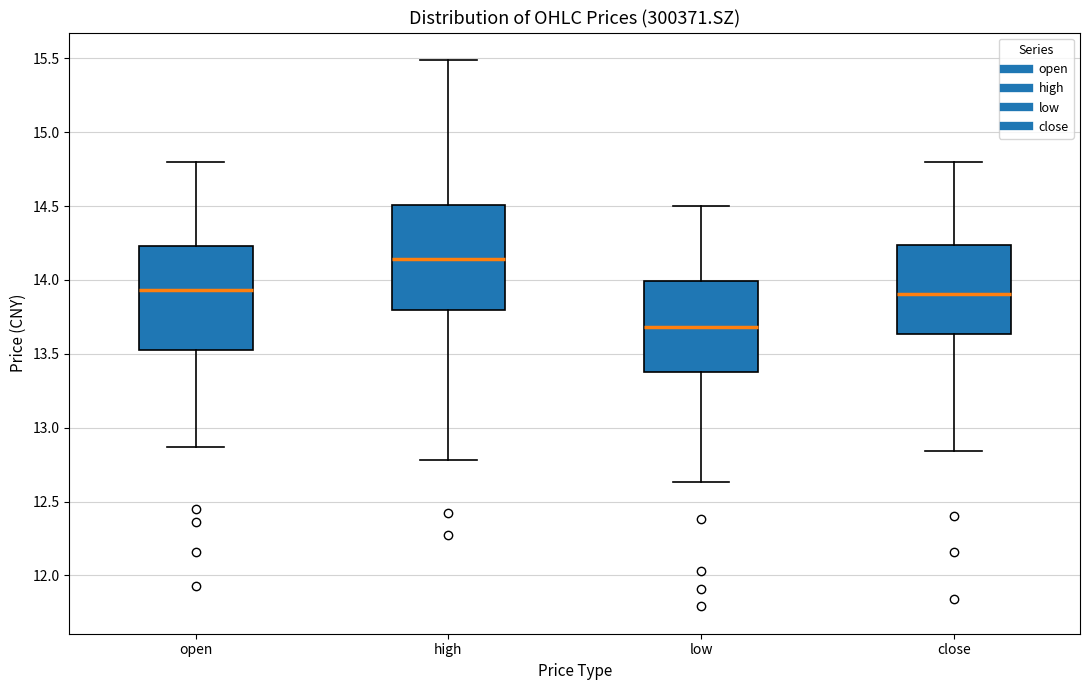

Where does the upper whisker of the box for high end on the y-axis? The values are not printed on the chart, so give them approximately, as read against the axis.

15.50